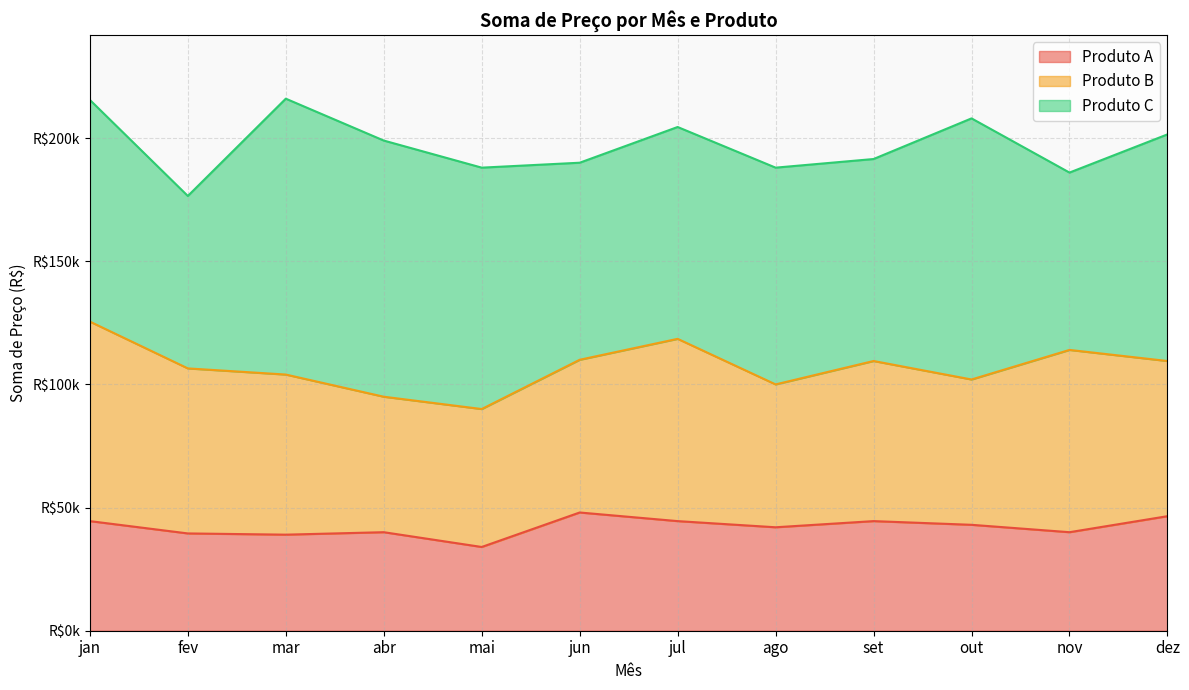

Is the value of Total at jun greater than the value of Produto A at mar?

Yes